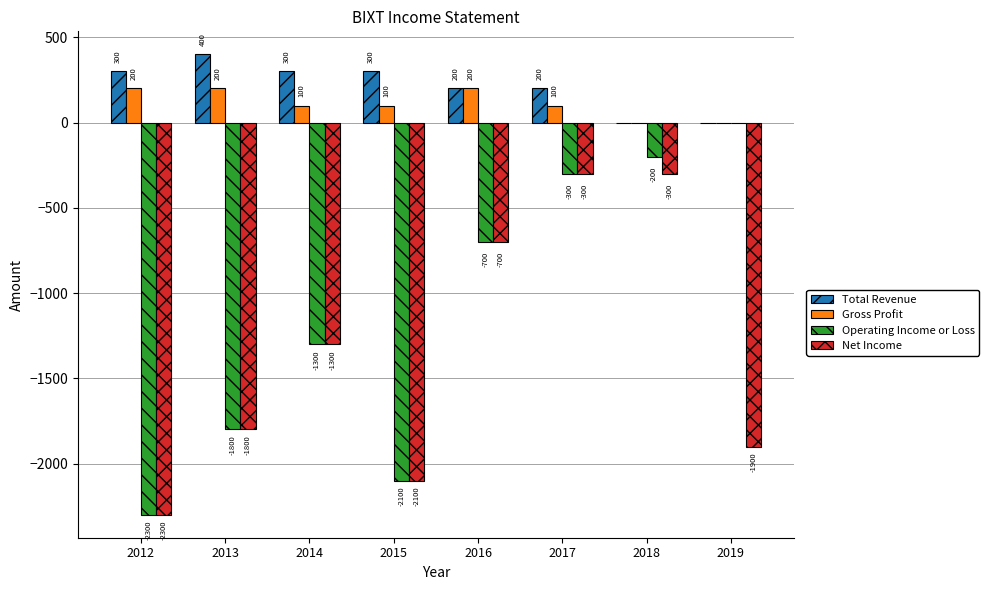

At which label does Gross Profit first exceed 100?

2012